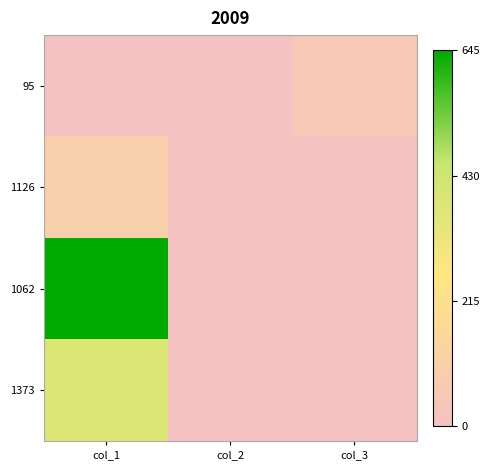

List the series in order of their peak value, lowest first.

95, 1126, 1373, 1062